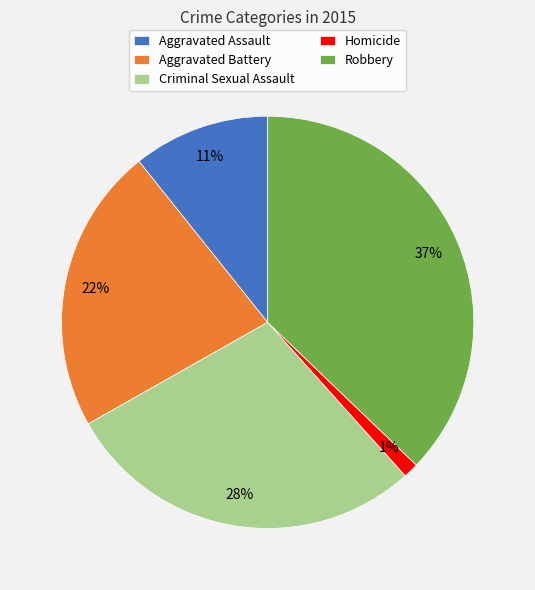

Count the number of slices in the pie.

5